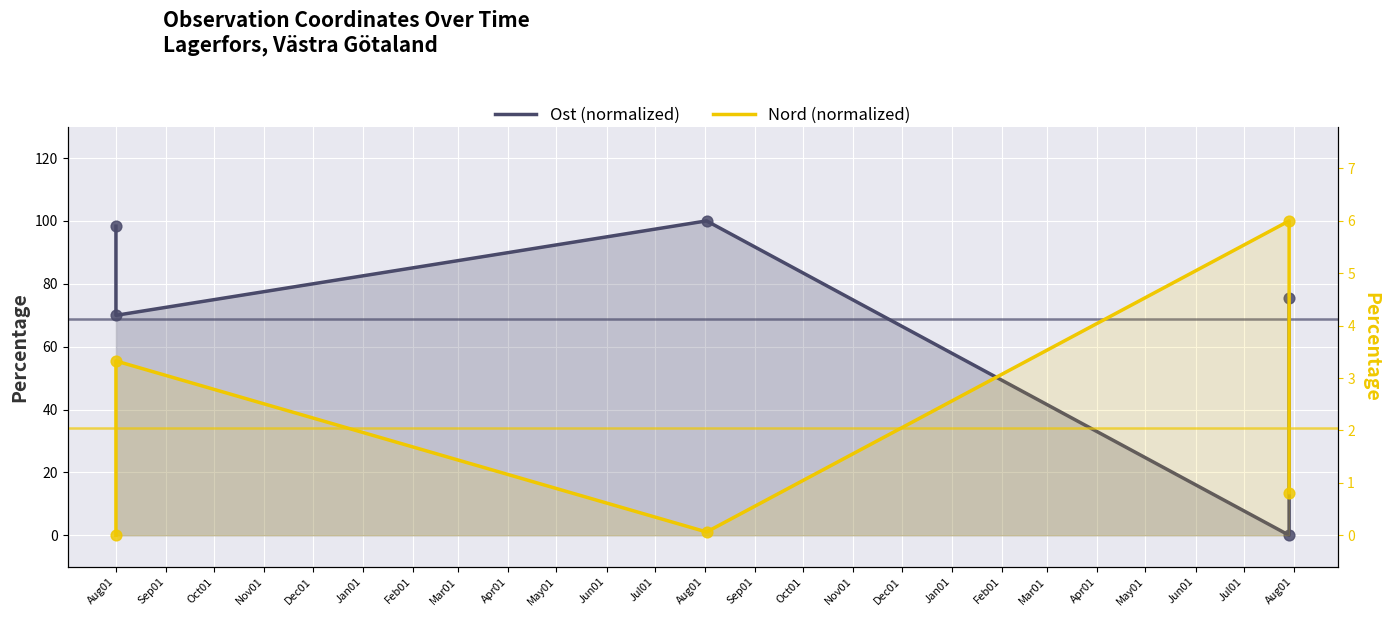

Which series has the largest Y range (max minus min)?

Ost (normalized)